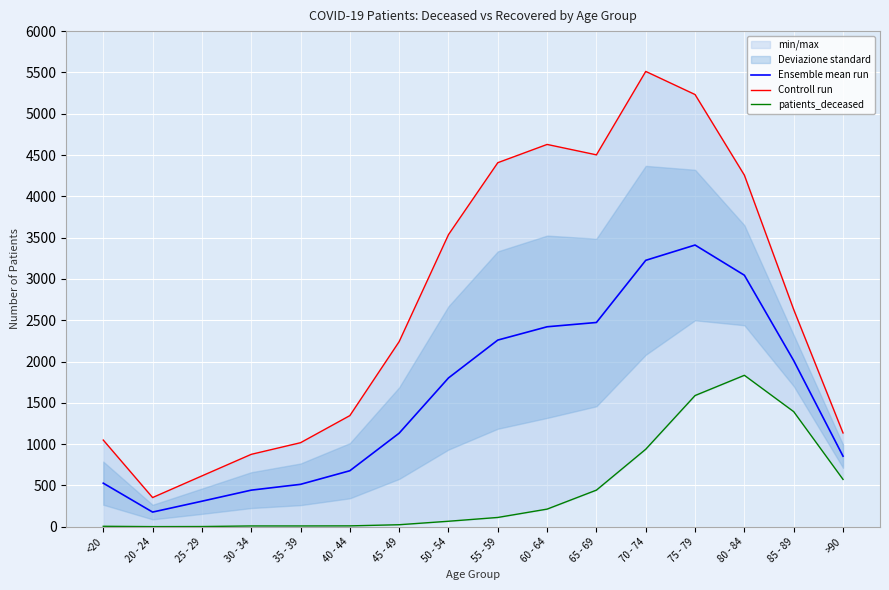

What value does the Controll run series have at 50 - 54?

3536.0